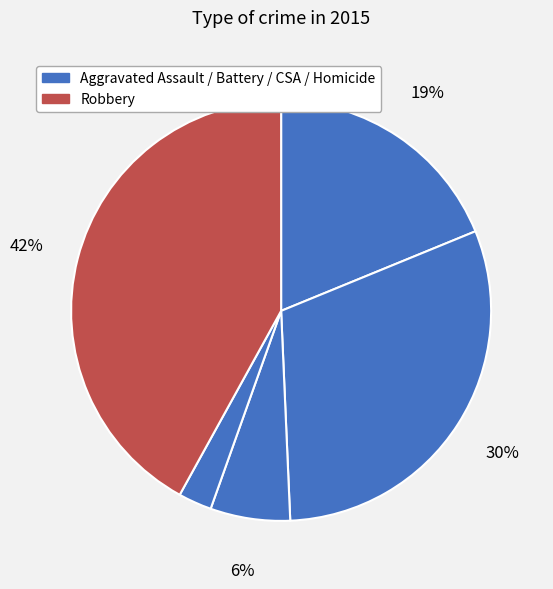

To the nearest percent, what is the difference between the largest and smallest slice percentages?

39%